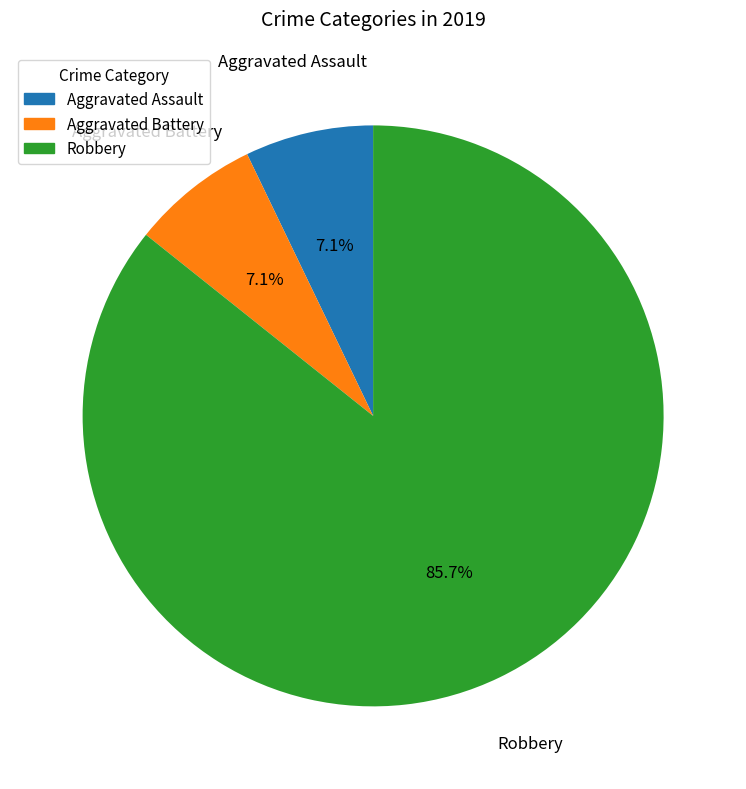

How many segments does this pie chart have?

3